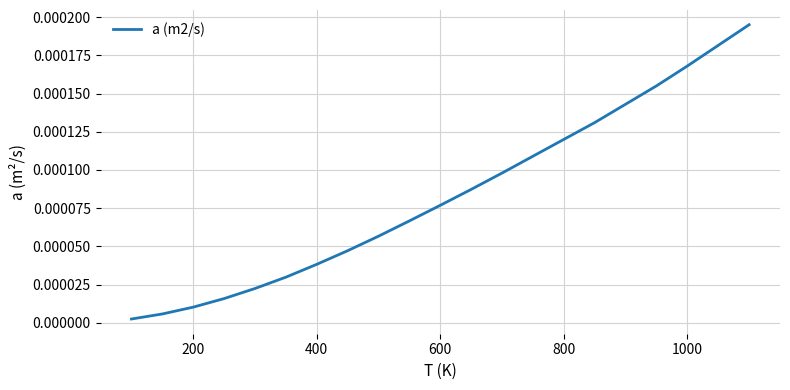

How many lines are shown in the chart?

1